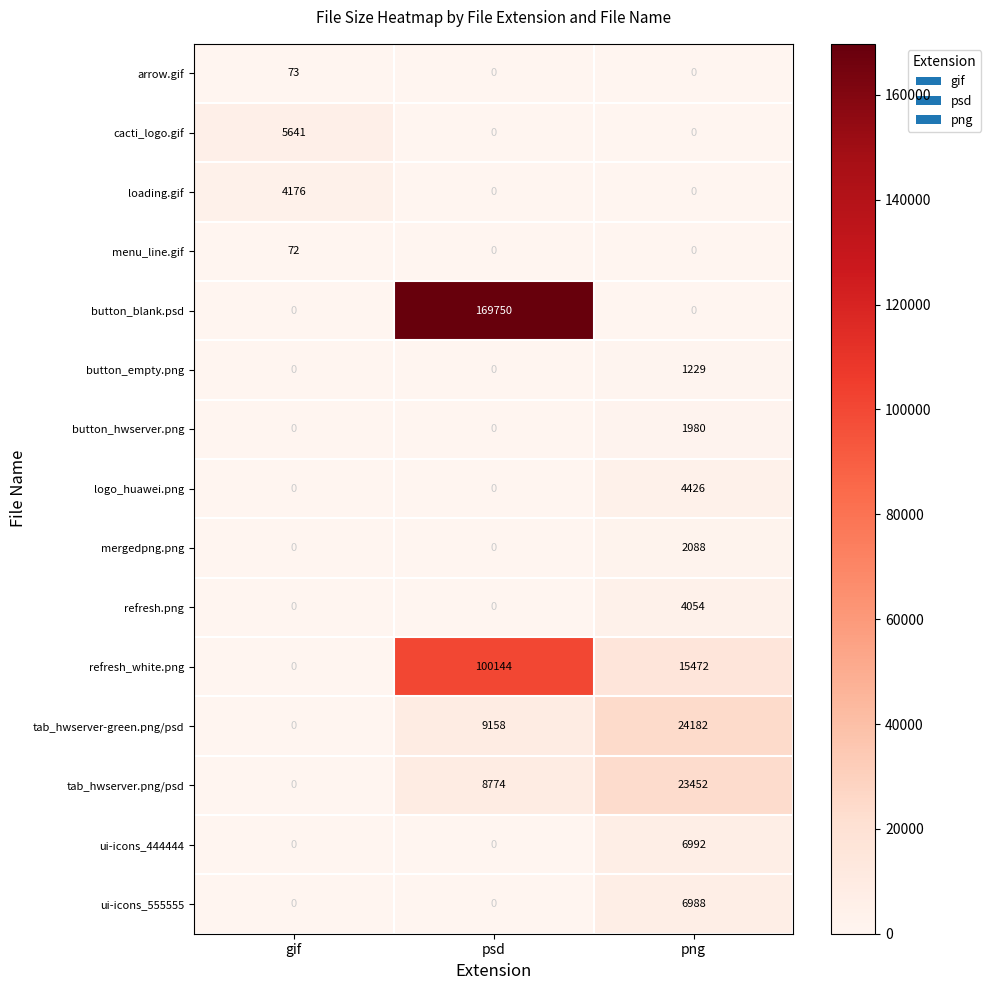

How many categories are shown in the chart?

3